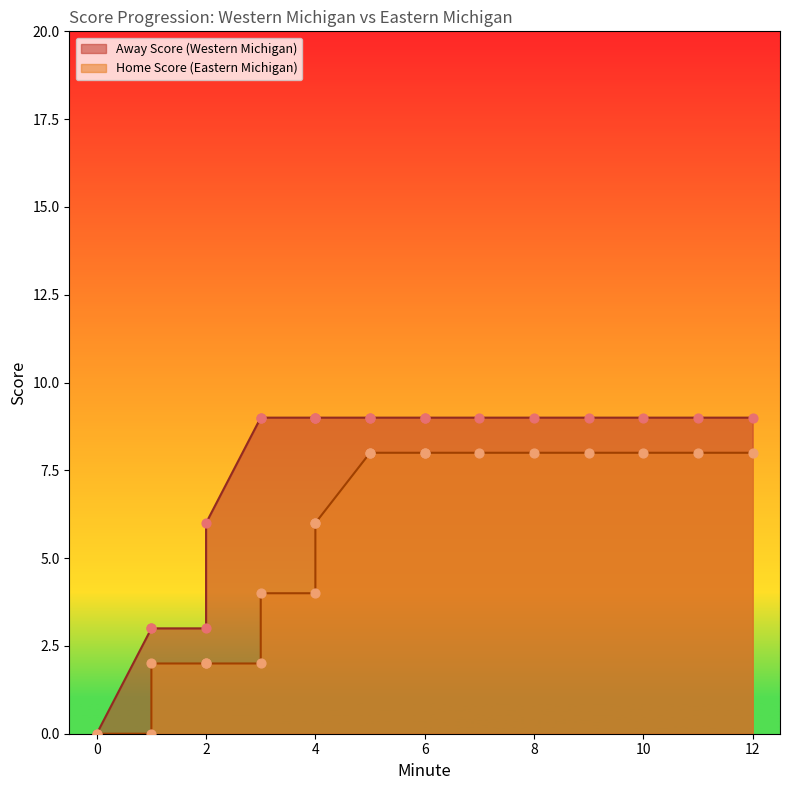

Which series contains the lowest Y value?

Away Score